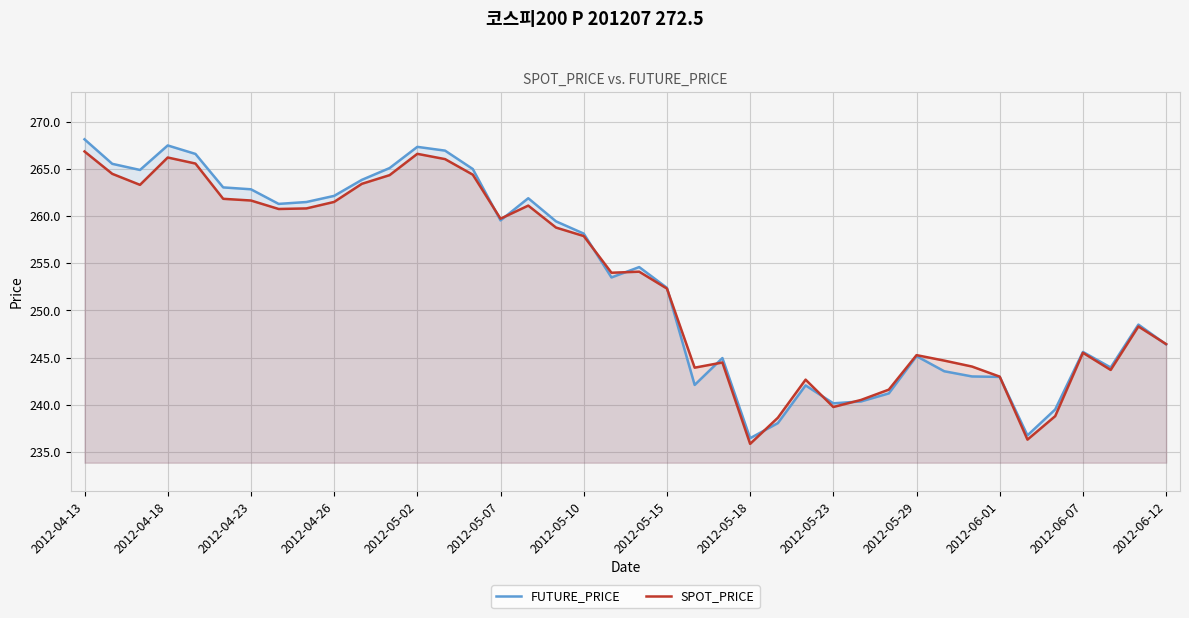

What is the sum of all FUTURE_PRICE values?

10132.0